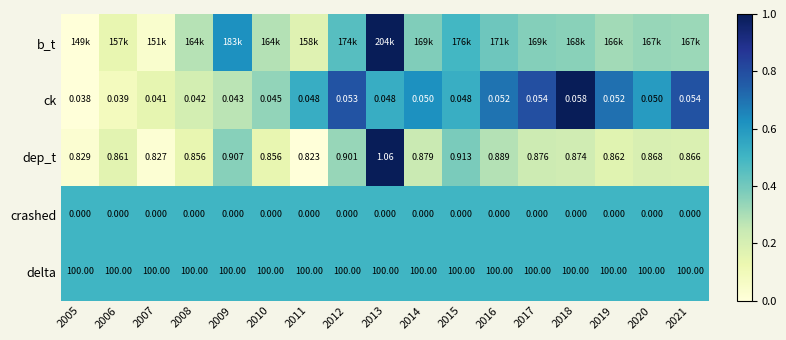

Is the value of crashed at 2019 greater than the value of delta at 2021?

No